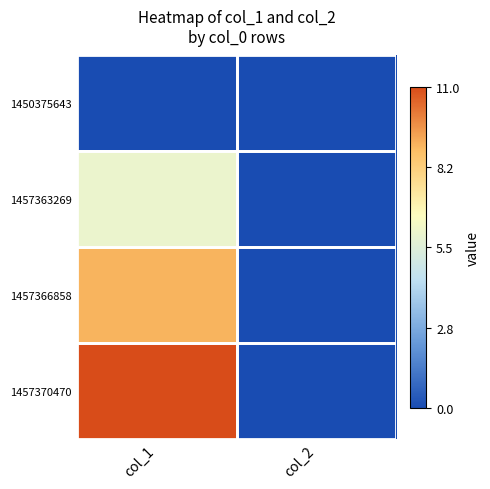

Reading right to left, transcribe all the data shown in this chart.

1450375643: col_2=0	col_1=0
1457363269: col_2=0	col_1=6
1457366858: col_2=0	col_1=9
1457370470: col_2=0	col_1=11